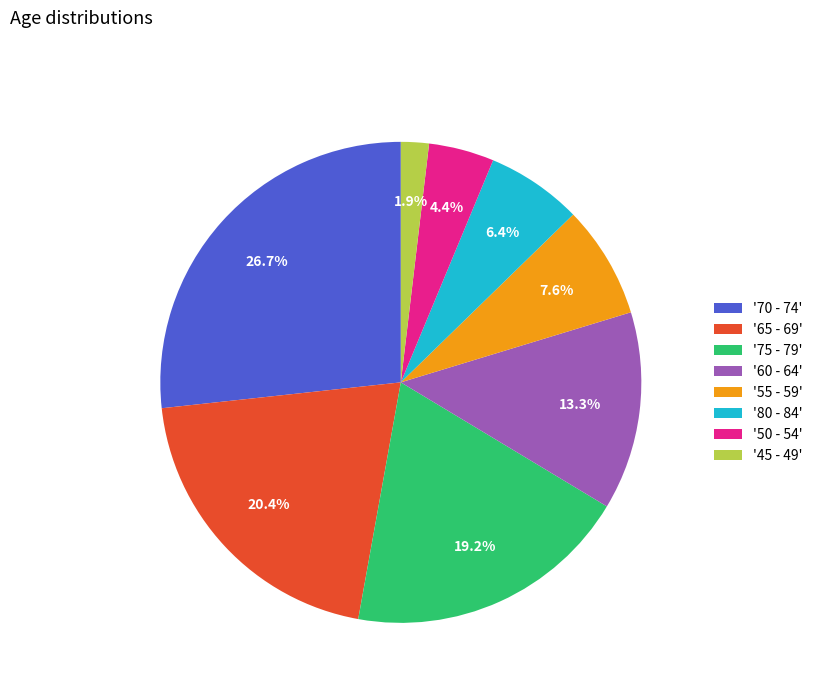

Which slice is the largest?

'70 - 74'